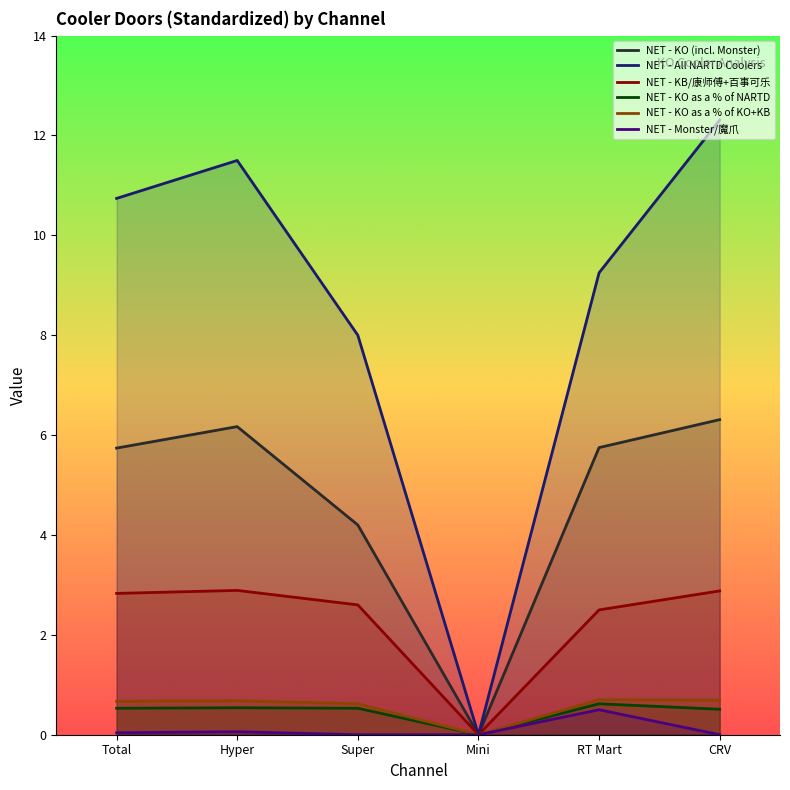

True or false: NET - All NARTD Coolers has more than 1 points higher than both neighbors.

False